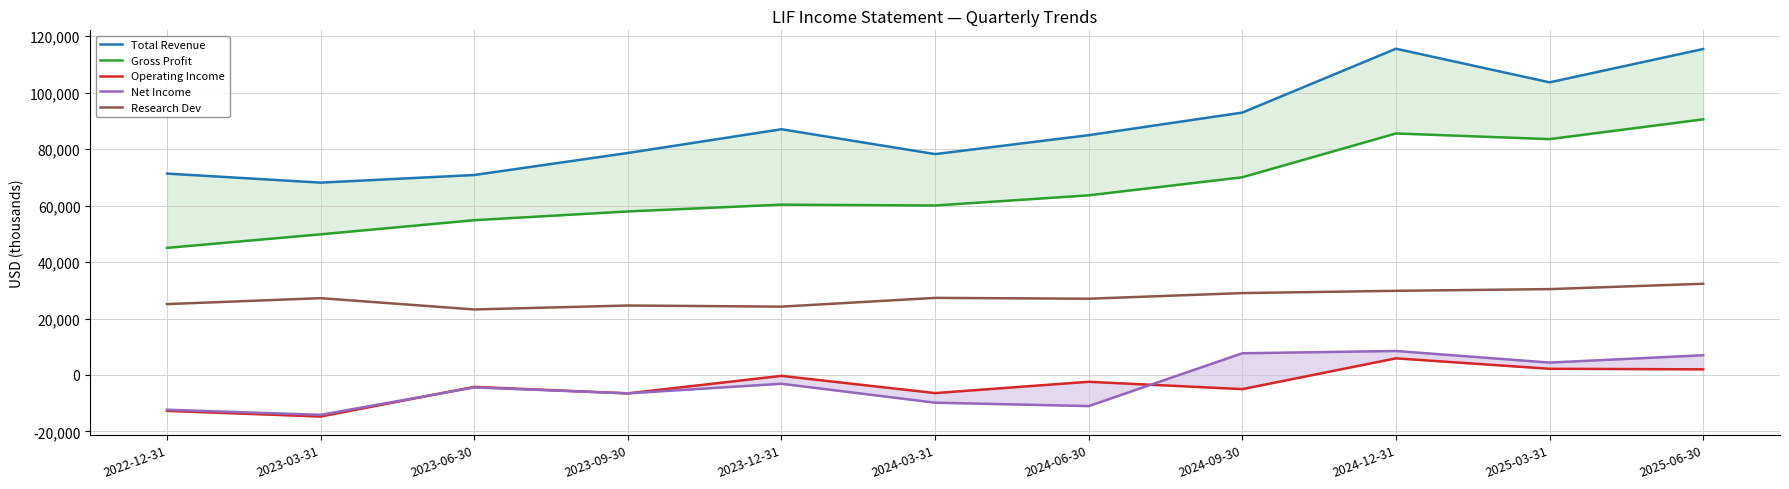

What is the highest value of the Research Dev series?

32300